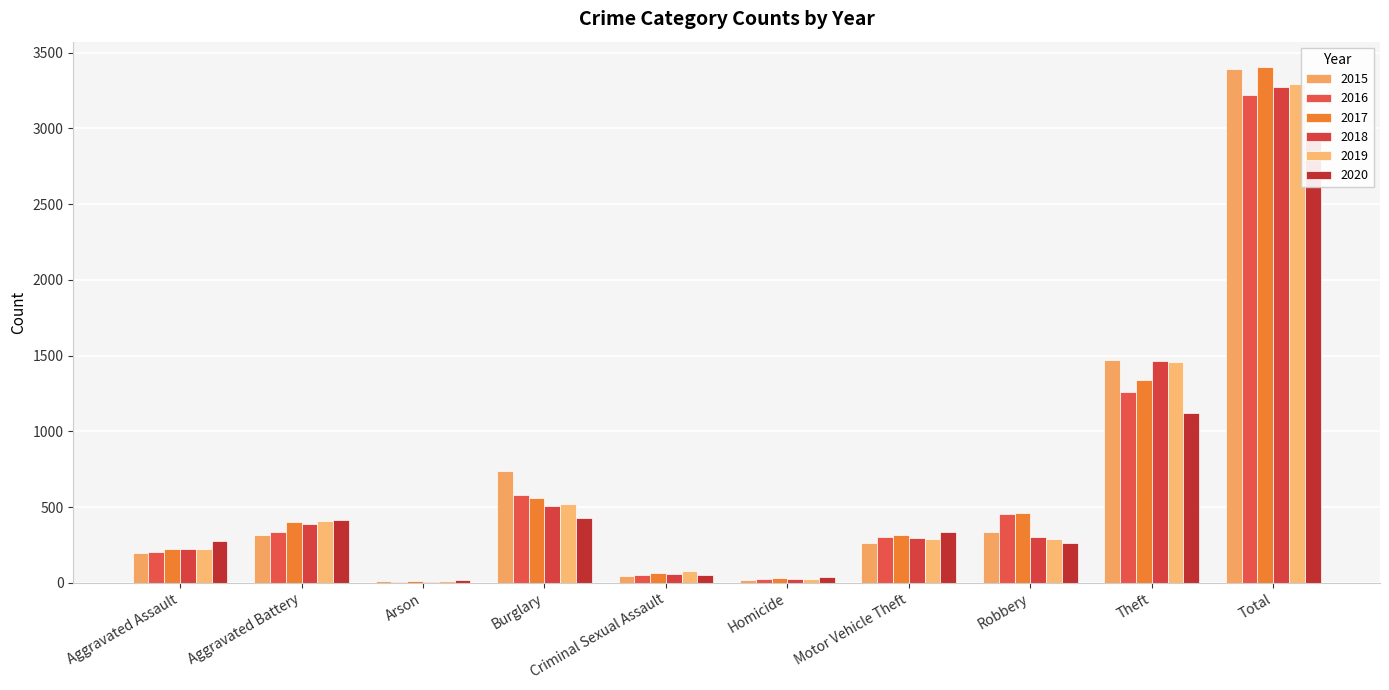

Are the bars horizontal?

No